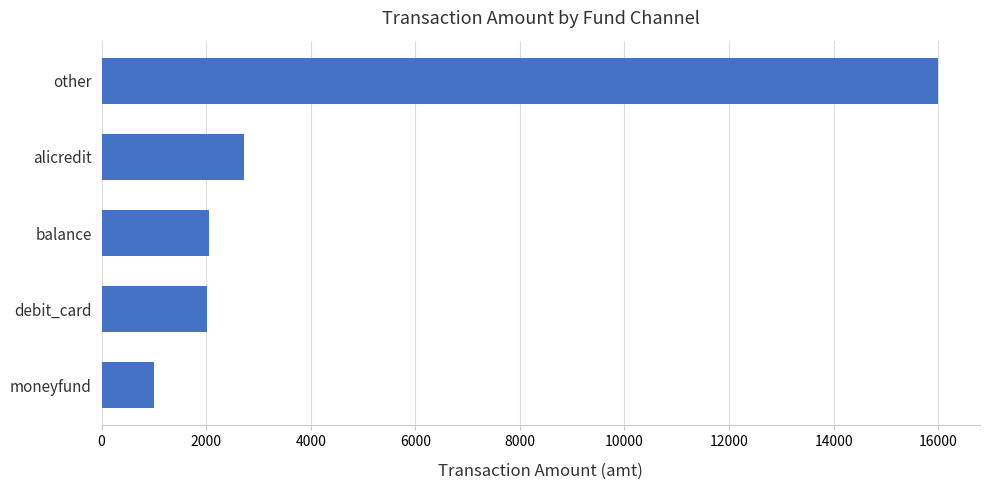

What is the average value?

4755.7